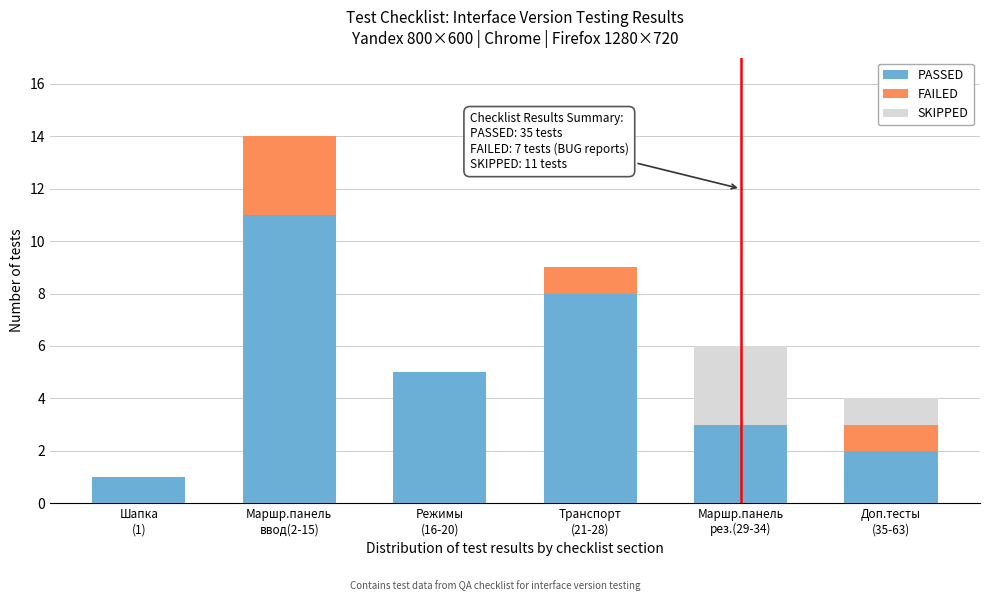

What is the highest value of the PASSED series?

11